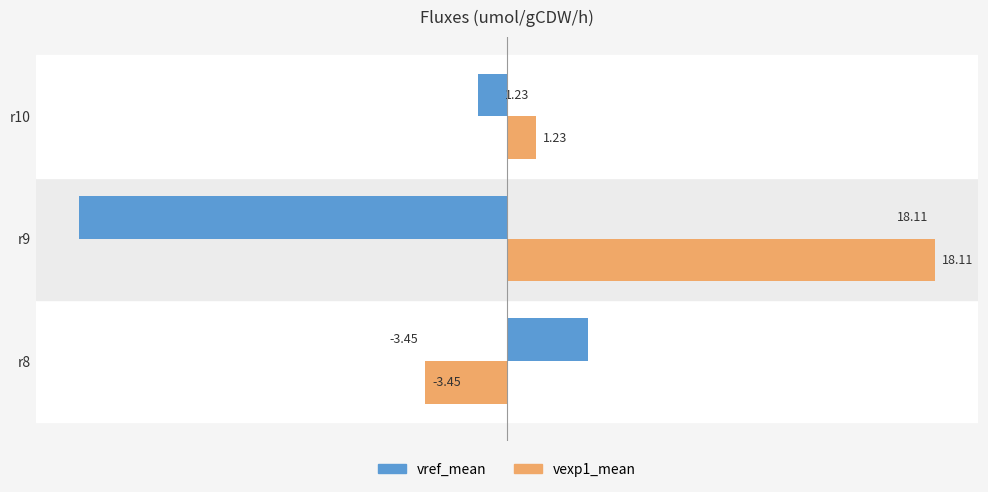

What is the difference between the second highest and minimum values in the vexp1_mean series?

4.7